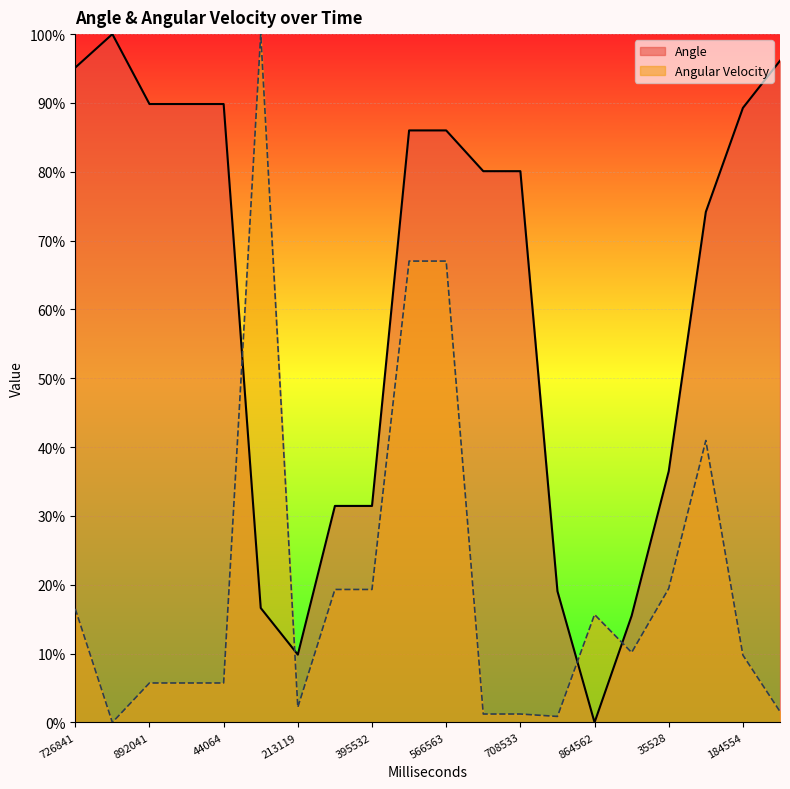

Between which two adjacent categories do Angle and Angular Velocity first intersect?

44064 and 136082